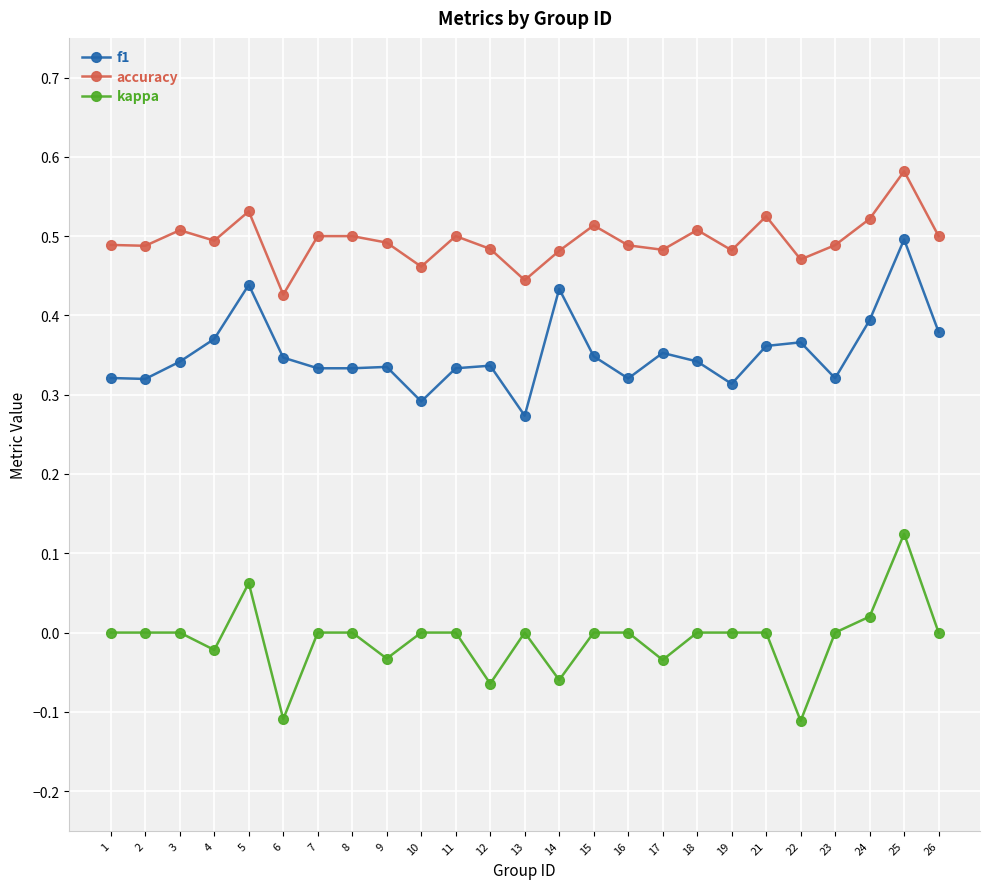

At how many categories does at least one series exceed 0?

25